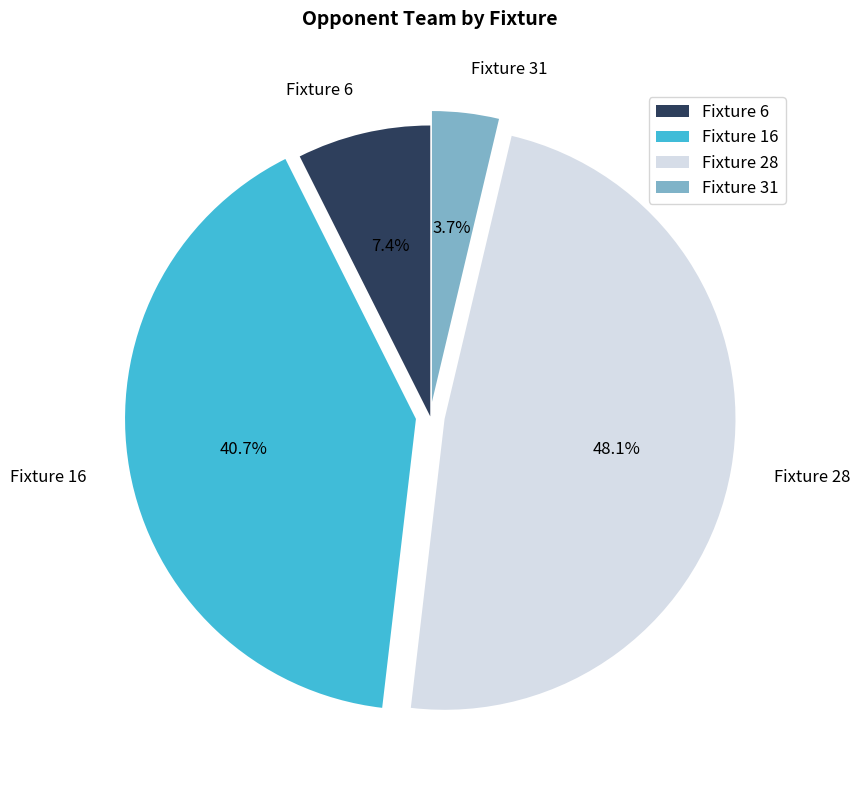

Does Fixture 16 account for over 50% of the chart?

No